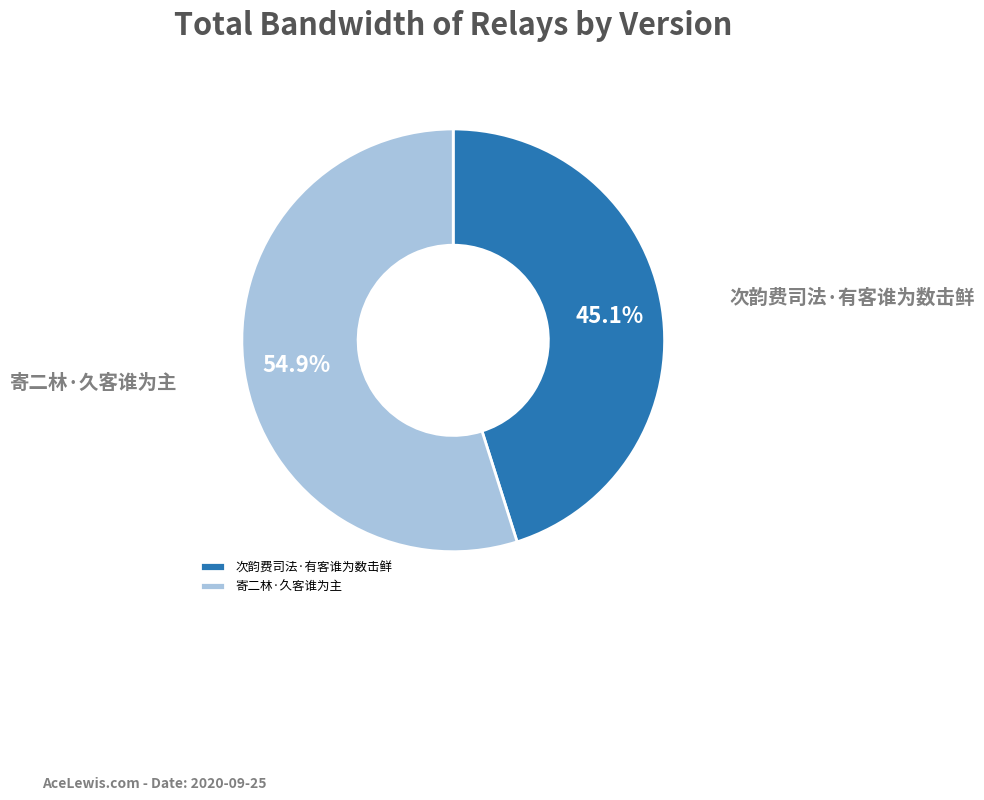

To the nearest percent, what is the combined percentage of 寄二林·久客谁为主 and 次韵费司法·有客谁为数击鲜?

100%